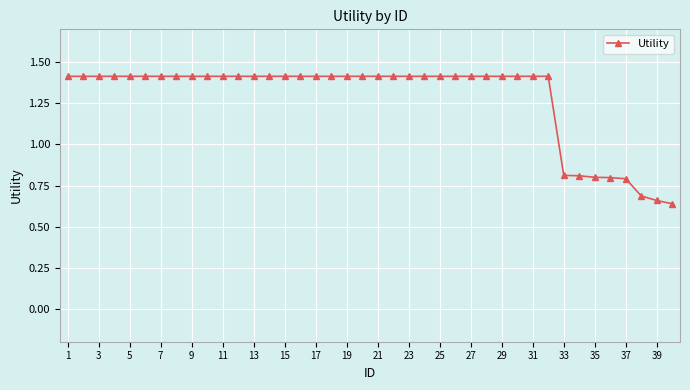

What is the sum of all values?

51.3